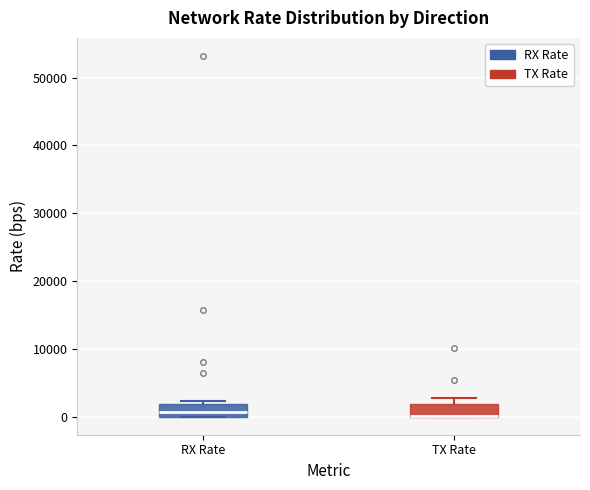

Where is the upper edge of the box for TX Rate on the y-axis? The values are not printed on the chart, so give them approximately, as read against the axis.

2000